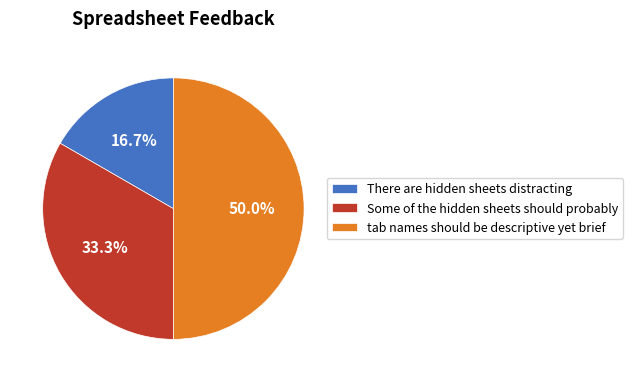

Does There are hidden sheets distracting represent more than half of the total?

No